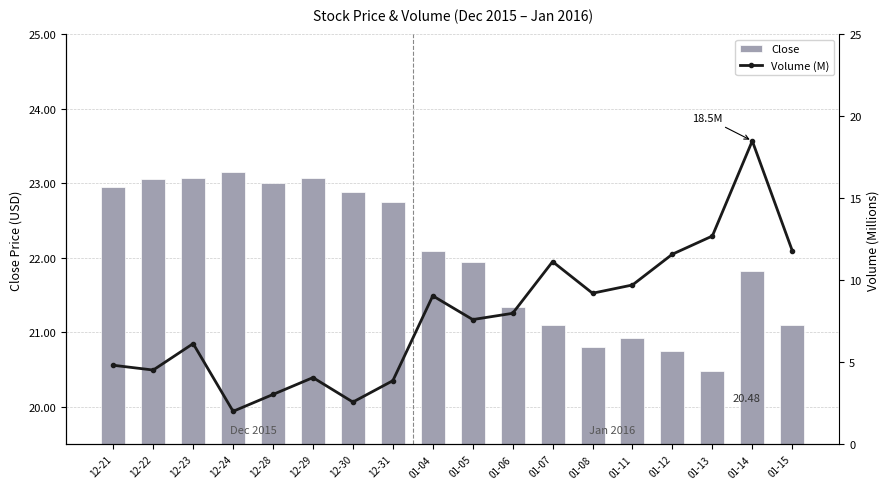

What is the value of the Volume (M) bar at the 7th from the left?

2.6